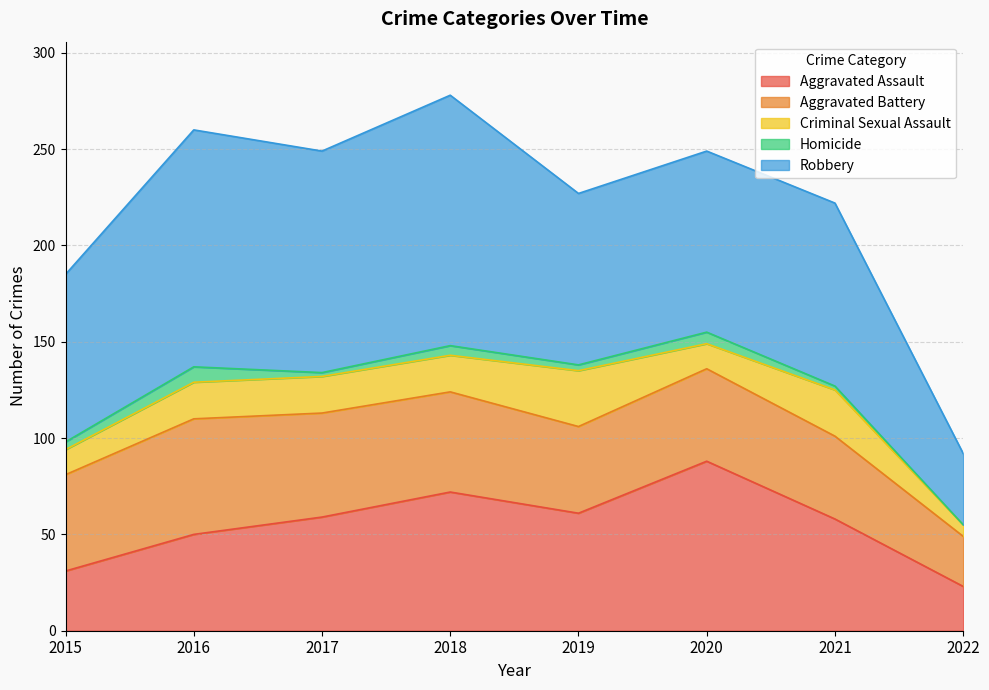

Reading right to left, what are all the values shown in this chart?

Aggravated Assault: 23	58	88	61	72	59	50	31
Aggravated Battery: 26	43	48	45	52	54	60	50
Criminal Sexual Assault: 6	24	13	29	19	19	19	13
Homicide: 0	2	6	3	5	2	8	4
Robbery: 37	95	94	89	130	115	123	87